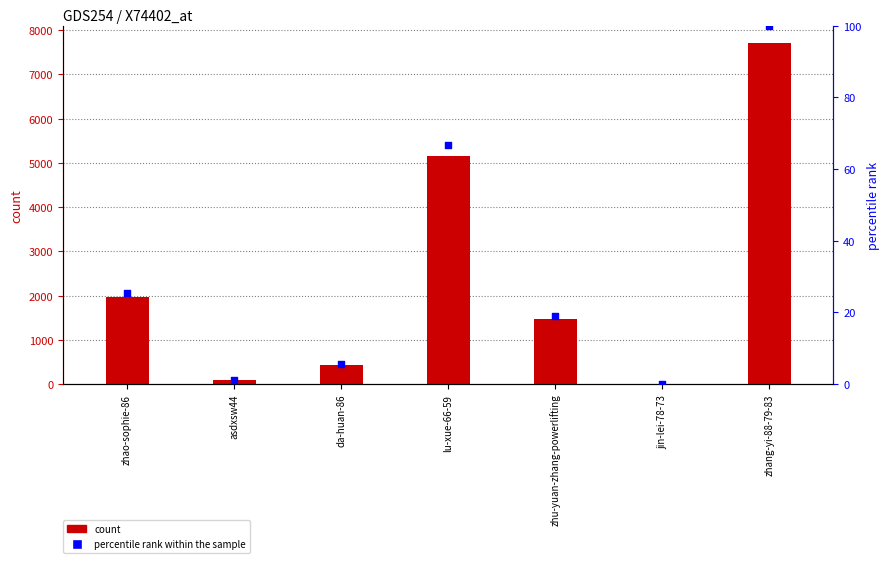

At how many categories does at least one series exceed 3555?

2